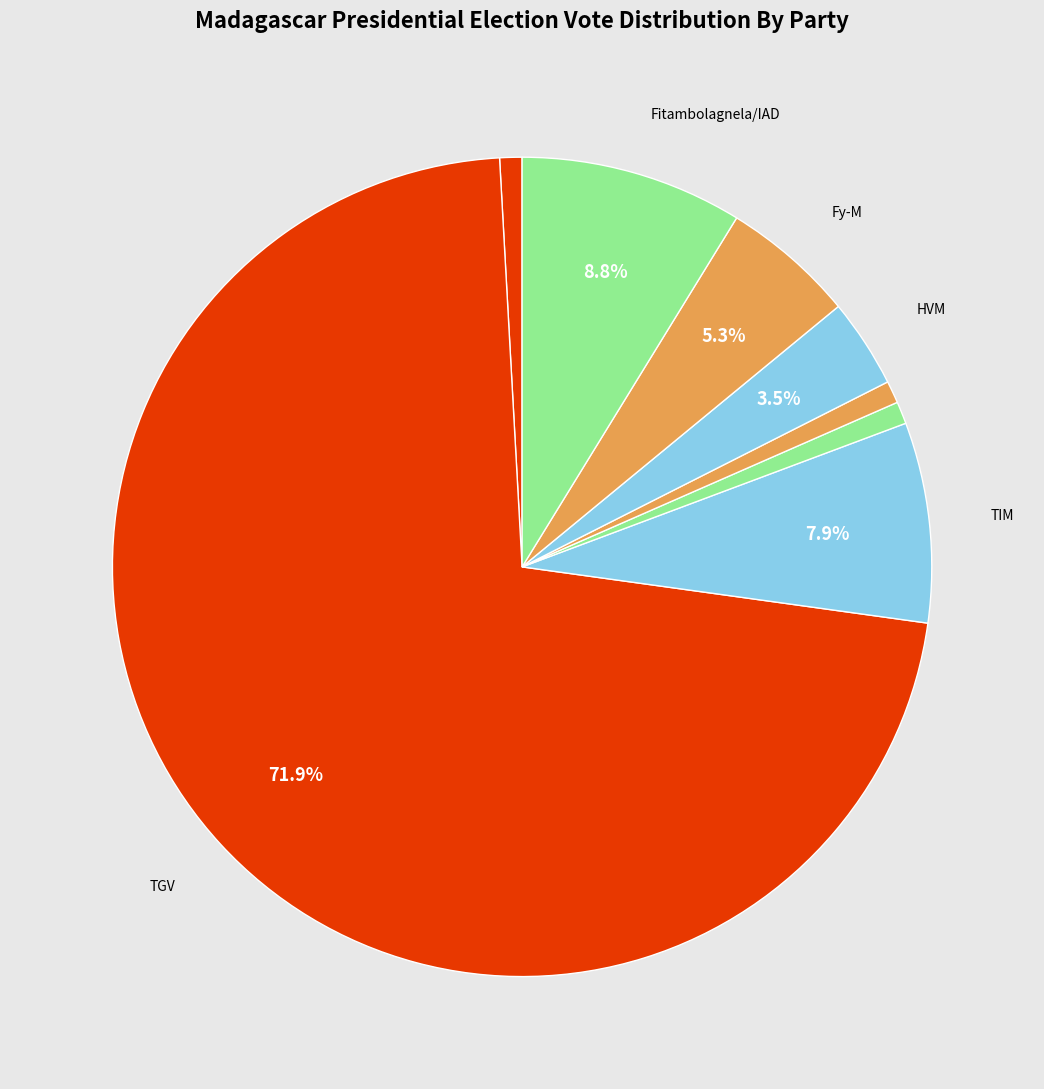

To the nearest percent, what is the average slice percentage?

12%